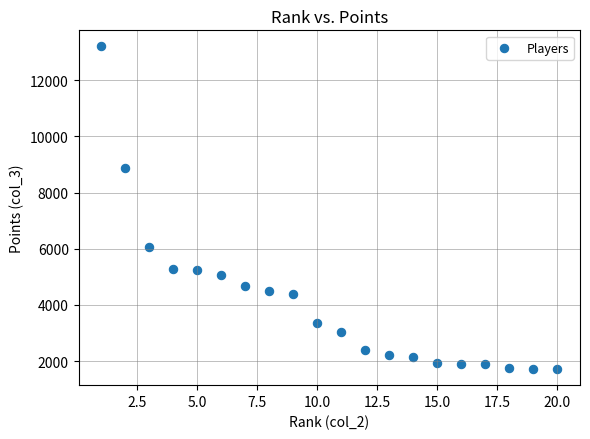

What is the range of X values (max minus min)?

19